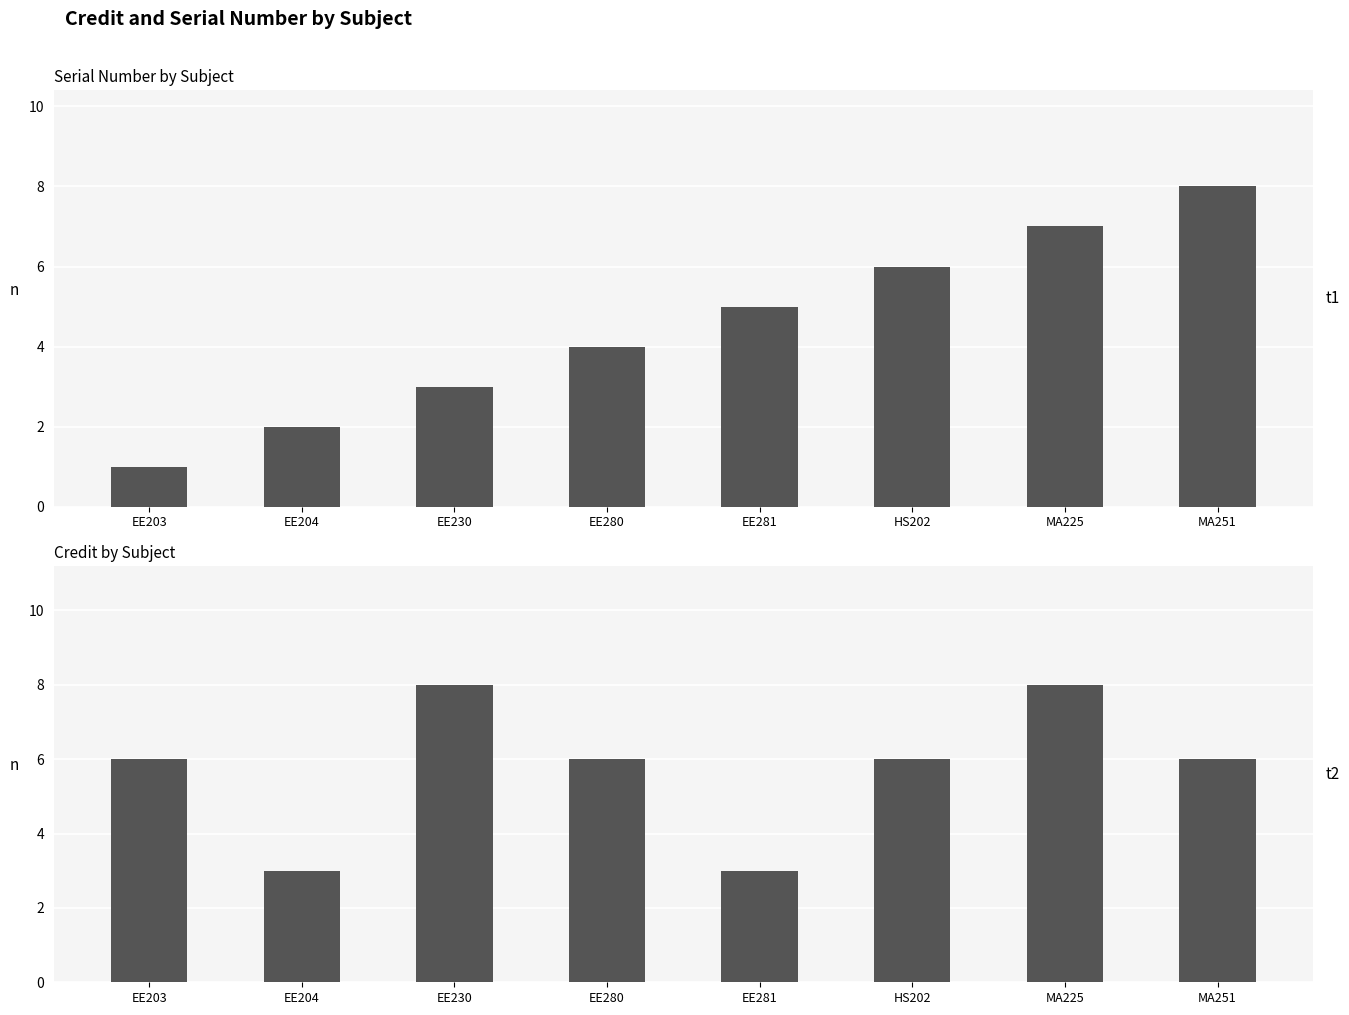

How many groups of bars are there?

8